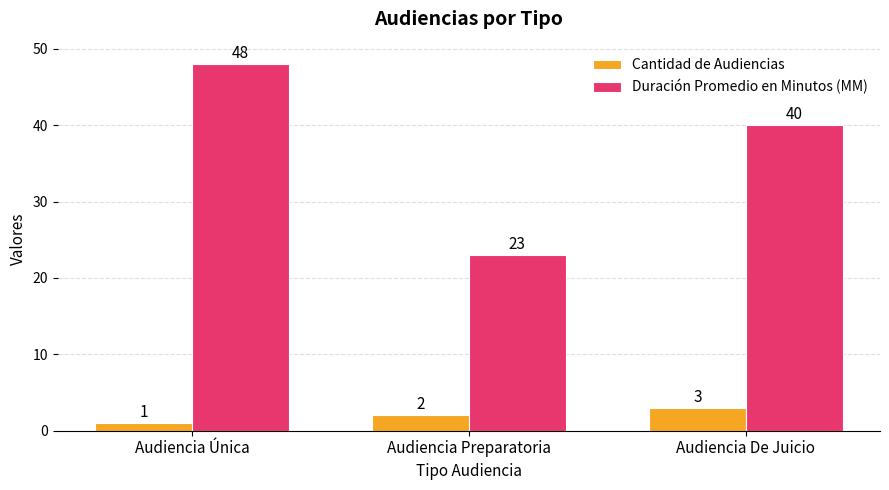

Where does the Duración Promedio en Minutos (MM) series first go above 40?

Audiencia Única